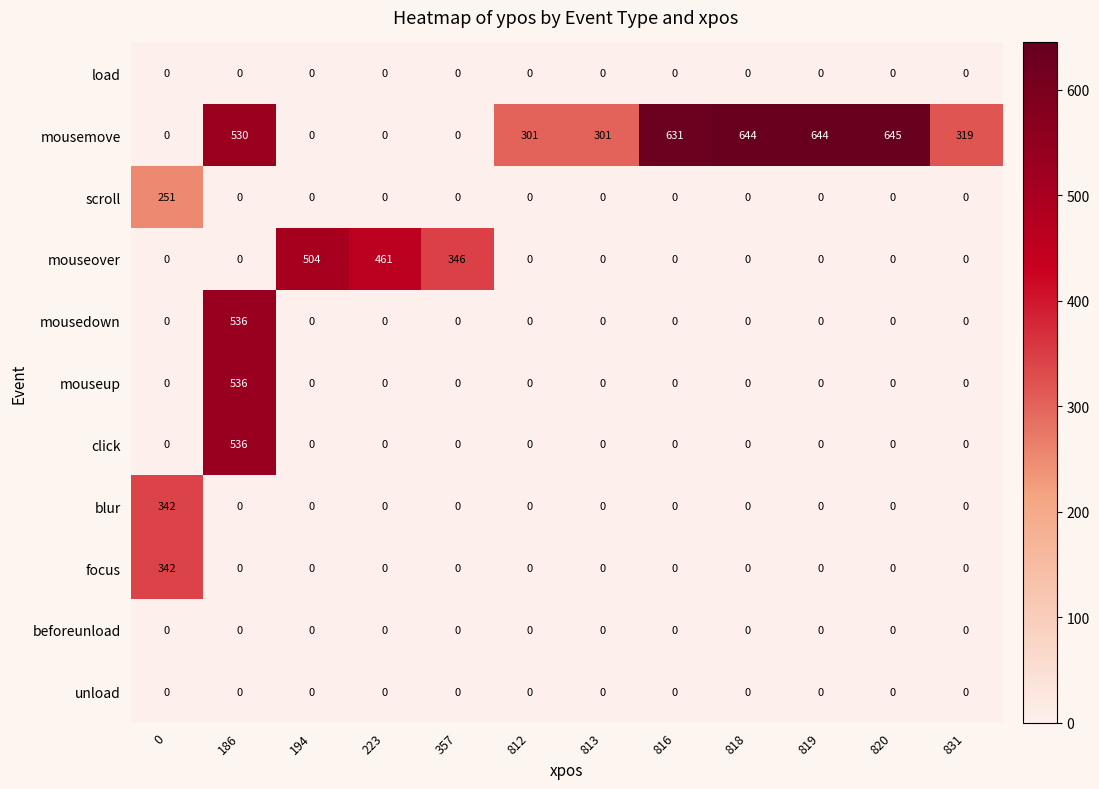

Where is mouseover nearest to the value 252?

357